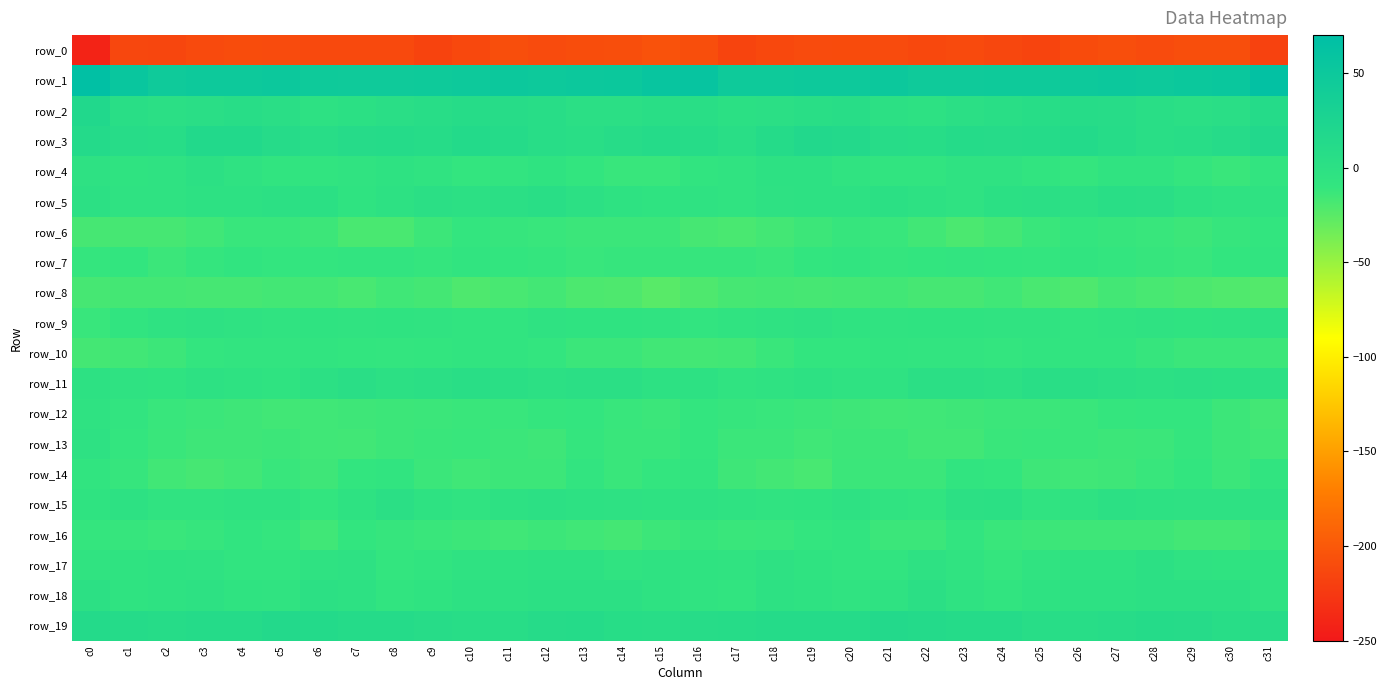

Reading right to left, extract all data points from this chart.

row_0: c31=-218.1	c30=-208.1	c29=-208.4	c28=-211.0	c27=-208.6	c26=-210.5	c25=-216.2	c24=-213.9	c23=-211.6	c22=-213.0	c21=-210.9	c20=-210.2	c19=-210.7	c18=-212.7	c17=-215.8	c16=-208.7	c15=-205.2	c14=-208.6	c13=-209.2	c12=-210.9	c11=-208.6	c10=-212.5	c9=-216.5	c8=-212.1	c7=-212.4	c6=-212.4	c5=-210.8	c4=-209.7	c3=-211.3	c2=-214.4	c1=-214.1	c0=-241.7
row_1: c31=64.4	c30=52.8	c29=50.8	c28=49.0	c27=49.7	c26=48.8	c25=46.8	c24=46.6	c23=45.8	c22=45.7	c21=49.9	c20=48.9	c19=47.6	c18=47.2	c17=46.9	c16=57.7	c15=55.7	c14=51.2	c13=50.2	c12=48.8	c11=49.8	c10=47.6	c9=47.3	c8=46.0	c7=45.7	c6=46.9	c5=50.0	c4=48.4	c3=47.5	c2=45.9	c1=54.4	c0=67.7
row_2: c31=11.5	c30=3.5	c29=1.5	c28=4.7	c27=8.1	c26=9.1	c25=7.1	c24=4.0	c23=1.8	c22=-1.7	c21=0.5	c20=6.5	c19=4.5	c18=2.4	c17=0.7	c16=5.1	c15=5.0	c14=1.9	c13=2.0	c12=6.5	c11=8.6	c10=8.9	c9=5.7	c8=3.2	c7=0.8	c6=-2.3	c5=3.5	c4=6.0	c3=3.7	c2=1.3	c1=5.5	c0=16.7
row_3: c31=16.2	c30=9.4	c29=6.0	c28=4.8	c27=9.3	c26=13.6	c25=10.9	c24=9.7	c23=10.9	c22=7.2	c21=7.5	c20=14.3	c19=15.9	c18=10.4	c17=5.1	c16=8.9	c15=10.8	c14=7.7	c13=4.7	c12=5.8	c11=11.4	c10=13.7	c9=8.9	c8=10.9	c7=9.6	c6=6.4	c5=9.9	c4=15.4	c3=15.0	c2=7.4	c1=8.0	c0=12.8
row_4: c31=-9.2	c30=-12.8	c29=-10.7	c28=-6.7	c27=-6.6	c26=-10.9	c25=-7.6	c24=-4.0	c23=-4.5	c22=-7.9	c21=-8.4	c20=-6.2	c19=-1.6	c18=-1.9	c17=-6.9	c16=-8.3	c15=-12.1	c14=-12.5	c13=-9.7	c12=-5.5	c11=-8.8	c10=-10.1	c9=-6.2	c8=-3.3	c7=-6.2	c6=-8.3	c5=-7.8	c4=-4.7	c3=-0.5	c2=-4.0	c1=-5.4	c0=-2.9
row_5: c31=-4.1	c30=-4.1	c29=-0.7	c28=3.2	c27=3.9	c26=0.3	c25=1.4	c24=0.9	c23=-4.9	c22=-1.4	c21=1.1	c20=-0.7	c19=-1.4	c18=-2.5	c17=-6.0	c16=-4.4	c15=-5.6	c14=-3.2	c13=0.4	c12=4.7	c11=2.2	c10=0.4	c9=1.7	c8=-1.1	c7=-5.1	c6=0.8	c5=0.2	c4=-0.8	c3=-1.9	c2=-3.8	c1=-4.5	c0=-0.1
row_6: c31=-9.6	c30=-11.7	c29=-14.0	c28=-12.2	c27=-11.8	c26=-10.4	c25=-12.6	c24=-17.1	c23=-19.9	c22=-15.8	c21=-12.4	c20=-11.6	c19=-14.2	c18=-16.4	c17=-18.9	c16=-17.8	c15=-13.6	c14=-13.4	c13=-13.6	c12=-11.9	c11=-11.4	c10=-10.3	c9=-14.3	c8=-18.8	c7=-19.0	c6=-13.8	c5=-12.0	c4=-12.3	c3=-15.2	c2=-17.8	c1=-18.0	c0=-18.1
row_7: c31=-8.7	c30=-9.4	c29=-12.4	c28=-11.6	c27=-10.3	c26=-7.9	c25=-10.5	c24=-9.7	c23=-8.9	c22=-9.6	c21=-11.0	c20=-7.9	c19=-9.4	c18=-12.5	c17=-11.8	c16=-11.8	c15=-11.4	c14=-11.5	c13=-12.2	c12=-11.0	c11=-9.4	c10=-8.3	c9=-10.9	c8=-9.2	c7=-8.8	c6=-10.1	c5=-10.2	c4=-7.7	c3=-10.8	c2=-13.3	c1=-9.7	c0=-11.2
row_8: c31=-23.1	c30=-21.4	c29=-20.3	c28=-18.6	c27=-16.7	c26=-20.8	c25=-19.0	c24=-15.0	c23=-17.8	c22=-18.0	c21=-15.9	c20=-17.4	c19=-18.0	c18=-16.9	c17=-18.1	c16=-20.9	c15=-24.6	c14=-21.0	c13=-20.1	c12=-16.8	c11=-18.3	c10=-20.8	c9=-17.1	c8=-15.4	c7=-18.5	c6=-16.7	c5=-16.4	c4=-17.7	c3=-17.6	c2=-17.4	c1=-17.2	c0=-17.5
row_9: c31=-1.7	c30=-4.5	c29=-5.6	c28=-4.6	c27=-6.8	c26=-8.1	c25=-6.8	c24=-6.3	c23=-5.1	c22=-5.6	c21=-6.3	c20=-5.4	c19=-2.9	c18=-4.1	c17=-6.6	c16=-9.2	c15=-5.7	c14=-5.5	c13=-5.2	c12=-4.8	c11=-8.0	c10=-7.3	c9=-6.7	c8=-5.6	c7=-5.6	c6=-5.4	c5=-6.6	c4=-4.1	c3=-3.0	c2=-4.9	c1=-7.4	c0=-12.2
row_10: c31=-13.9	c30=-13.6	c29=-13.5	c28=-11.7	c27=-8.5	c26=-7.7	c25=-8.4	c24=-10.5	c23=-9.3	c22=-8.9	c21=-8.5	c20=-9.4	c19=-9.6	c18=-12.7	c17=-15.8	c16=-16.8	c15=-15.8	c14=-13.7	c13=-13.4	c12=-10.1	c11=-8.0	c10=-7.6	c9=-9.5	c8=-10.1	c7=-9.6	c6=-8.4	c5=-8.9	c4=-9.3	c3=-10.4	c2=-14.0	c1=-15.8	c0=-17.4
row_11: c31=0.3	c30=1.0	c29=2.3	c28=-0.0	c27=1.6	c26=5.1	c25=3.8	c24=0.1	c23=2.3	c22=2.4	c21=-4.0	c20=-4.5	c19=-1.4	c18=-4.0	c17=-5.8	c16=-1.8	c15=-0.9	c14=1.9	c13=1.5	c12=-0.3	c11=3.1	c10=5.2	c9=2.1	c8=0.3	c7=3.2	c6=0.4	c5=-5.2	c4=-3.5	c3=-1.5	c2=-5.4	c1=-4.1	c0=-2.3
row_12: c31=-16.3	c30=-13.8	c29=-10.5	c28=-10.4	c27=-11.2	c26=-12.7	c25=-13.4	c24=-13.4	c23=-14.7	c22=-15.2	c21=-16.0	c20=-15.0	c19=-13.6	c18=-12.5	c17=-11.6	c16=-10.0	c15=-13.7	c14=-12.3	c13=-10.3	c12=-10.7	c11=-11.9	c10=-12.8	c9=-13.6	c8=-13.8	c7=-14.6	c6=-15.6	c5=-16.1	c4=-14.4	c3=-13.2	c2=-12.1	c1=-9.0	c0=-4.7
row_13: c31=-15.3	c30=-14.1	c29=-10.7	c28=-13.2	c27=-14.0	c26=-12.9	c25=-12.4	c24=-12.8	c23=-15.8	c22=-15.6	c21=-14.2	c20=-14.2	c19=-15.2	c18=-13.5	c17=-13.2	c16=-10.6	c15=-12.5	c14=-12.9	c13=-10.8	c12=-14.4	c11=-13.4	c10=-12.3	c9=-12.6	c8=-13.8	c7=-15.8	c6=-15.3	c5=-13.8	c4=-14.7	c3=-14.9	c2=-12.9	c1=-10.6	c0=-2.8
row_14: c31=-8.5	c30=-13.2	c29=-9.6	c28=-12.3	c27=-14.5	c26=-15.3	c25=-14.9	c24=-9.8	c23=-8.2	c22=-13.6	c21=-13.4	c20=-13.6	c19=-18.2	c18=-16.3	c17=-14.7	c16=-9.1	c15=-10.3	c14=-12.6	c13=-9.2	c12=-14.2	c11=-14.3	c10=-15.6	c9=-13.4	c8=-8.0	c7=-9.9	c6=-14.7	c5=-12.3	c4=-15.9	c3=-17.9	c2=-16.0	c1=-11.8	c0=-7.9
row_15: c31=-1.5	c30=-2.8	c29=-2.6	c28=-1.6	c27=0.2	c26=-4.0	c25=-6.0	c24=0.7	c23=0.3	c22=-8.7	c21=-6.4	c20=-3.0	c19=-5.5	c18=-6.4	c17=-4.4	c16=-3.0	c15=-3.4	c14=-2.8	c13=-2.4	c12=-0.5	c11=-0.7	c10=-6.0	c9=-3.4	c8=2.0	c7=-3.2	c6=-9.9	c5=-3.9	c4=-4.1	c3=-5.8	c2=-6.3	c1=-2.3	c0=-5.1
row_16: c31=-12.3	c30=-16.7	c29=-16.5	c28=-14.4	c27=-14.9	c26=-14.4	c25=-13.9	c24=-12.9	c23=-9.2	c22=-13.3	c21=-13.5	c20=-8.7	c19=-10.3	c18=-12.3	c17=-13.0	c16=-11.6	c15=-14.2	c14=-17.3	c13=-15.5	c12=-14.0	c11=-15.3	c10=-14.3	c9=-13.1	c8=-11.7	c7=-9.8	c6=-15.5	c5=-11.1	c4=-8.4	c3=-11.3	c2=-12.6	c1=-11.4	c0=-11.1
row_17: c31=-3.3	c30=-5.5	c29=-4.5	c28=0.3	c27=-3.2	c26=-3.6	c25=-6.4	c24=-10.8	c23=-5.8	c22=-2.7	c21=-7.4	c20=-8.2	c19=-5.0	c18=-3.1	c17=-5.9	c16=-5.6	c15=-4.1	c14=-6.5	c13=-1.5	c12=-1.0	c11=-3.6	c10=-4.1	c9=-8.1	c8=-10.3	c7=-3.1	c6=-4.7	c5=-8.5	c4=-7.0	c3=-4.0	c2=-3.6	c1=-5.3	c0=-6.3
row_18: c31=-4.5	c30=-0.2	c29=0.2	c28=-0.1	c27=-0.8	c26=-1.0	c25=-3.7	c24=-7.4	c23=-4.5	c22=1.3	c21=-4.5	c20=-6.7	c19=-3.2	c18=-2.2	c17=-6.9	c16=-6.3	c15=-3.4	c14=-0.1	c13=0.4	c12=-0.6	c11=-0.7	c10=-1.4	c9=-5.5	c8=-7.4	c7=-1.2	c6=-0.1	c5=-6.7	c4=-5.3	c3=-2.2	c2=-3.7	c1=-5.5	c0=-0.5
row_19: c31=8.6	c30=6.7	c29=9.7	c28=10.2	c27=7.7	c26=5.8	c25=6.4	c24=11.0	c23=10.9	c22=12.8	c21=14.2	c20=11.8	c19=10.5	c18=10.2	c17=9.2	c16=8.5	c15=5.7	c14=7.0	c13=10.5	c12=9.6	c11=6.5	c10=5.7	c9=8.0	c8=11.5	c7=11.3	c6=13.5	c5=13.9	c4=10.8	c3=10.6	c2=9.3	c1=11.5	c0=12.0